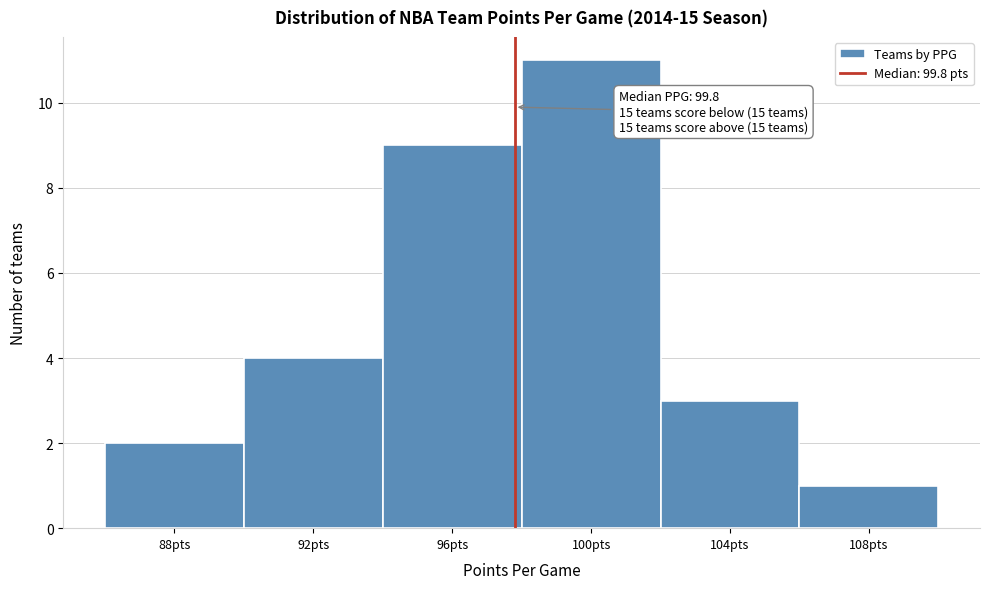

Reading left to right, transcribe all the data shown in this chart.

88pts=2	92pts=4	96pts=9	100pts=11	104pts=3	108pts=1